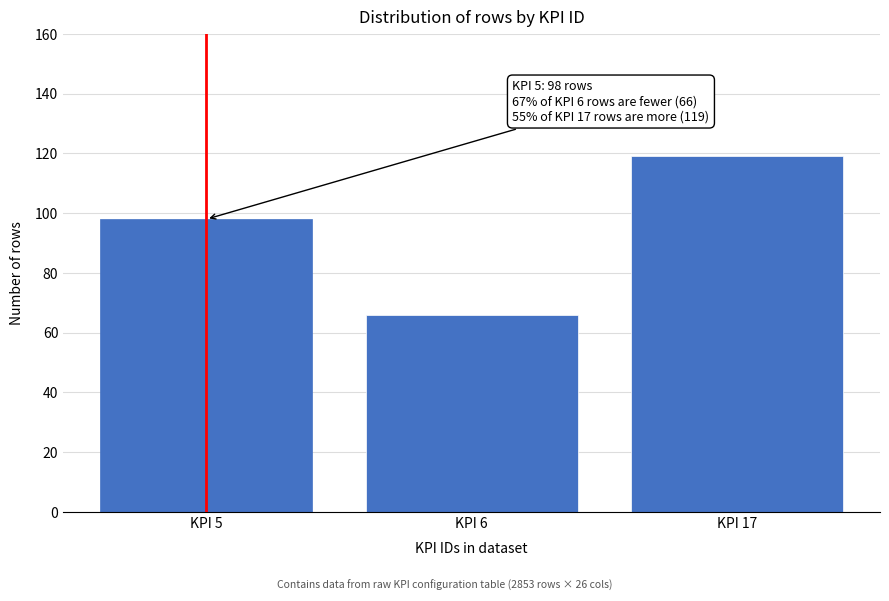

Reading left to right, what are all the values shown in this chart?

98	66	119